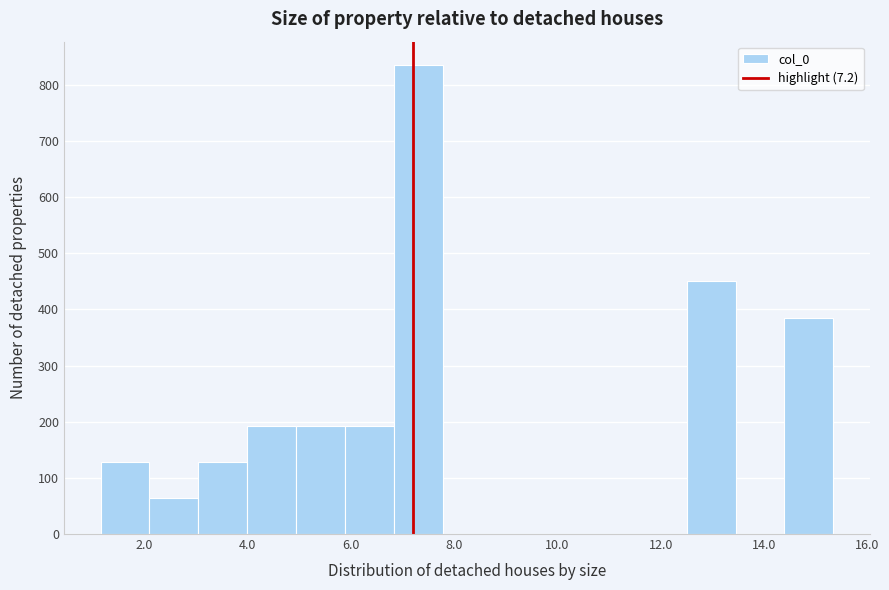

Reading left to right, list every bar in this chart as the range it spans on the x-axis followed by its height. Neither the bar edges nor the heights are printed on the chart, so give them approximately, as read against the axes.

1.2 to 2.2: 130
2.2 to 3.0: 60
3.0 to 4.0: 130
4.0 to 5.0: 190
5.0 to 5.8: 190
5.8 to 6.8: 190
6.8 to 7.8: 840
7.8 to 8.8: 0
8.8 to 9.6: 0
9.6 to 10.6: 0
10.6 to 11.6: 0
11.6 to 12.6: 0
12.6 to 13.4: 450
13.4 to 14.4: 0
14.4 to 15.4: 390